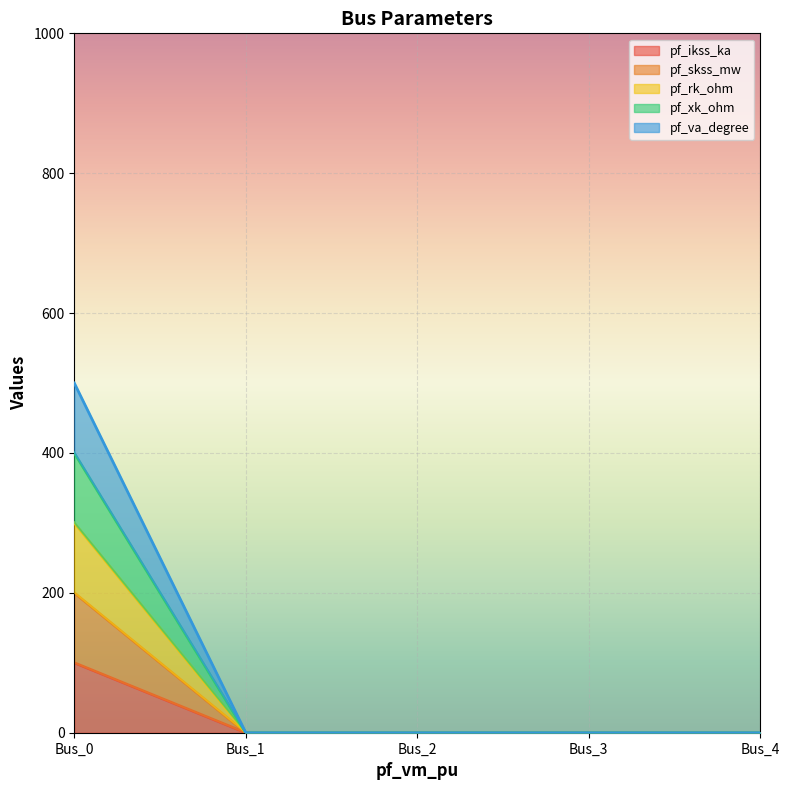

Does the chart display data point markers on the line(s)?

No